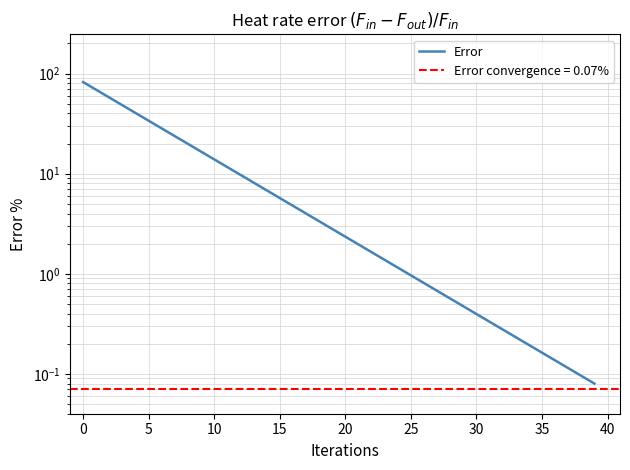

True or false: the data shows 1.6 at 20.

False